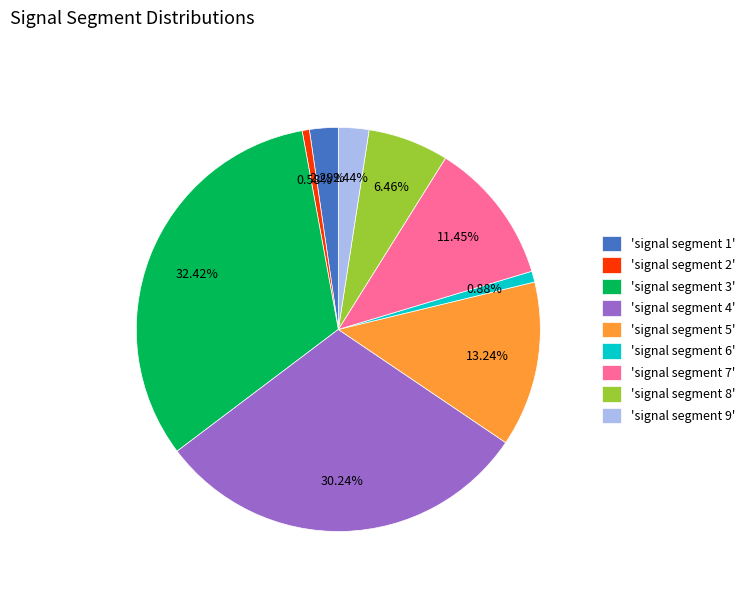

Does any single category account for the majority?

No